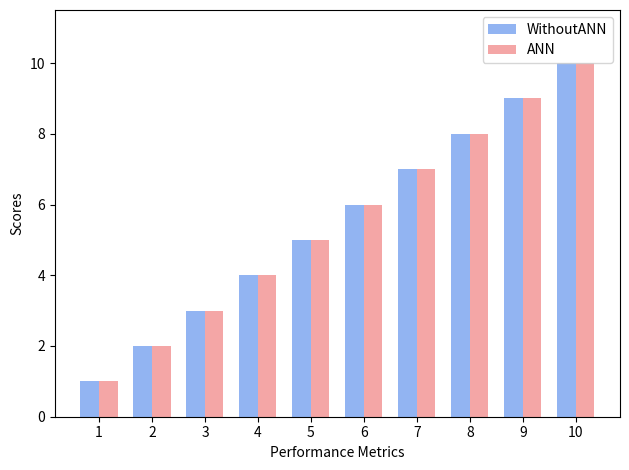

What is the difference between the maximum and minimum values in the ANN series?

9